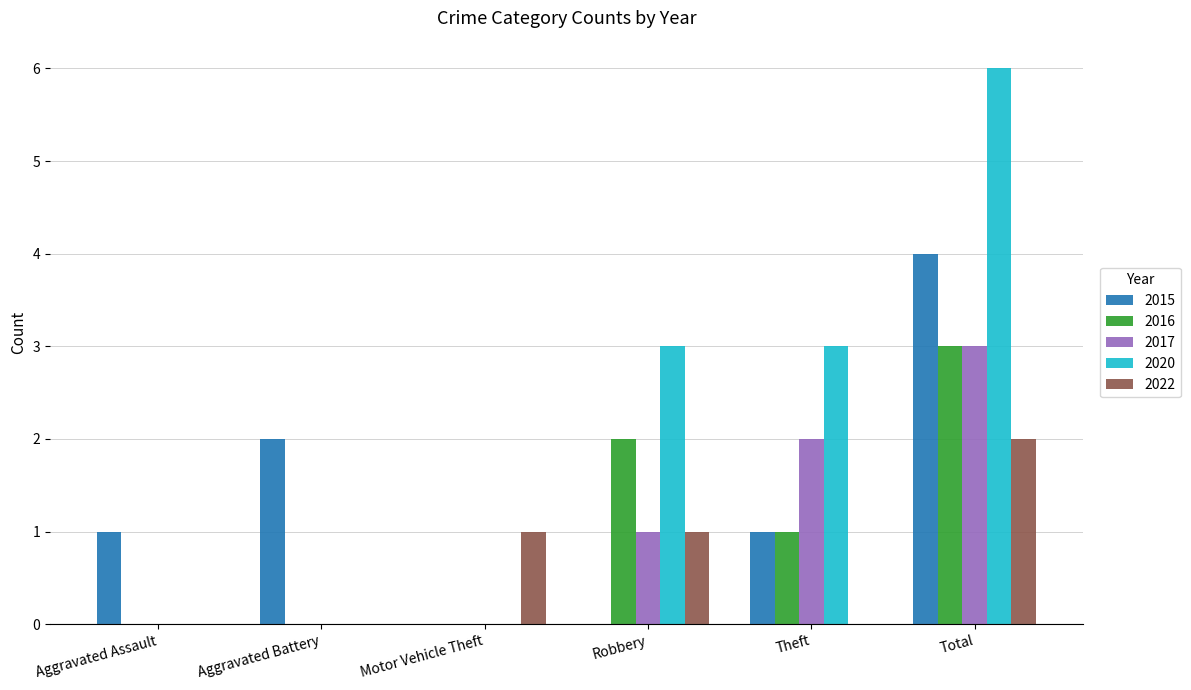

What is the maximum value shown in the chart?

6